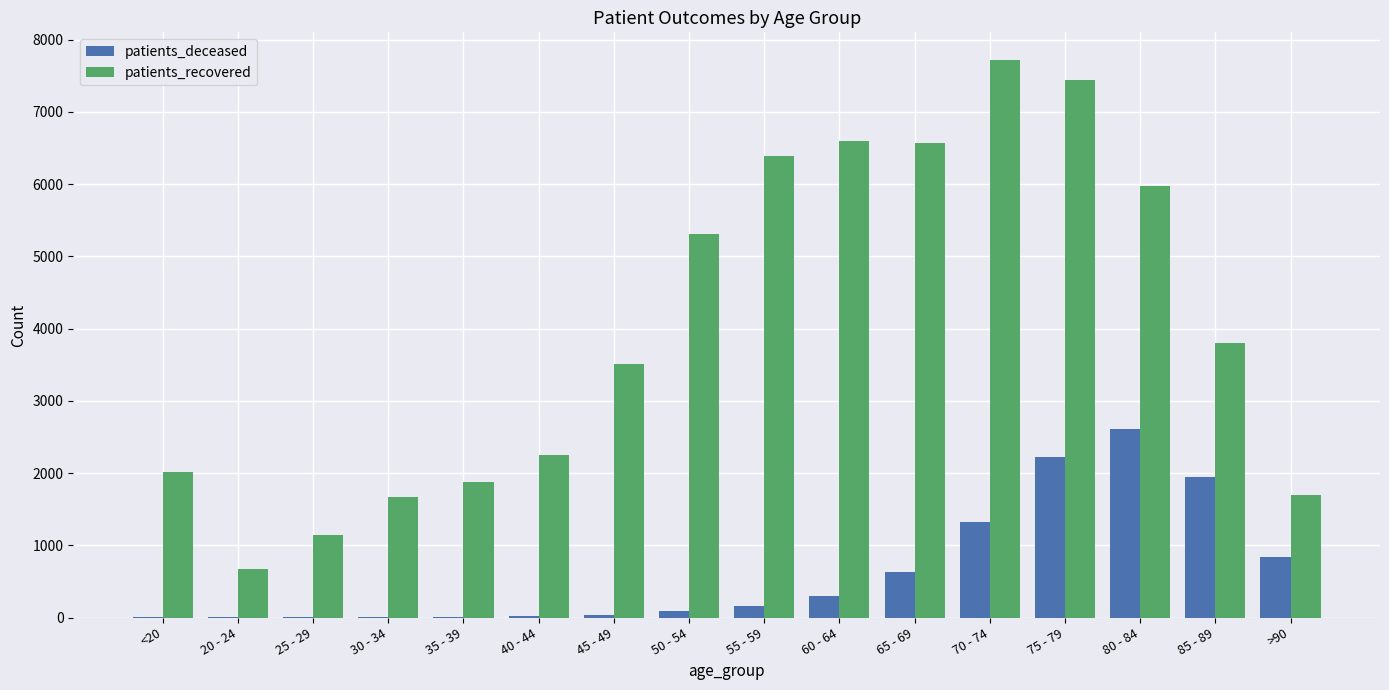

How many series are shown in this chart?

2